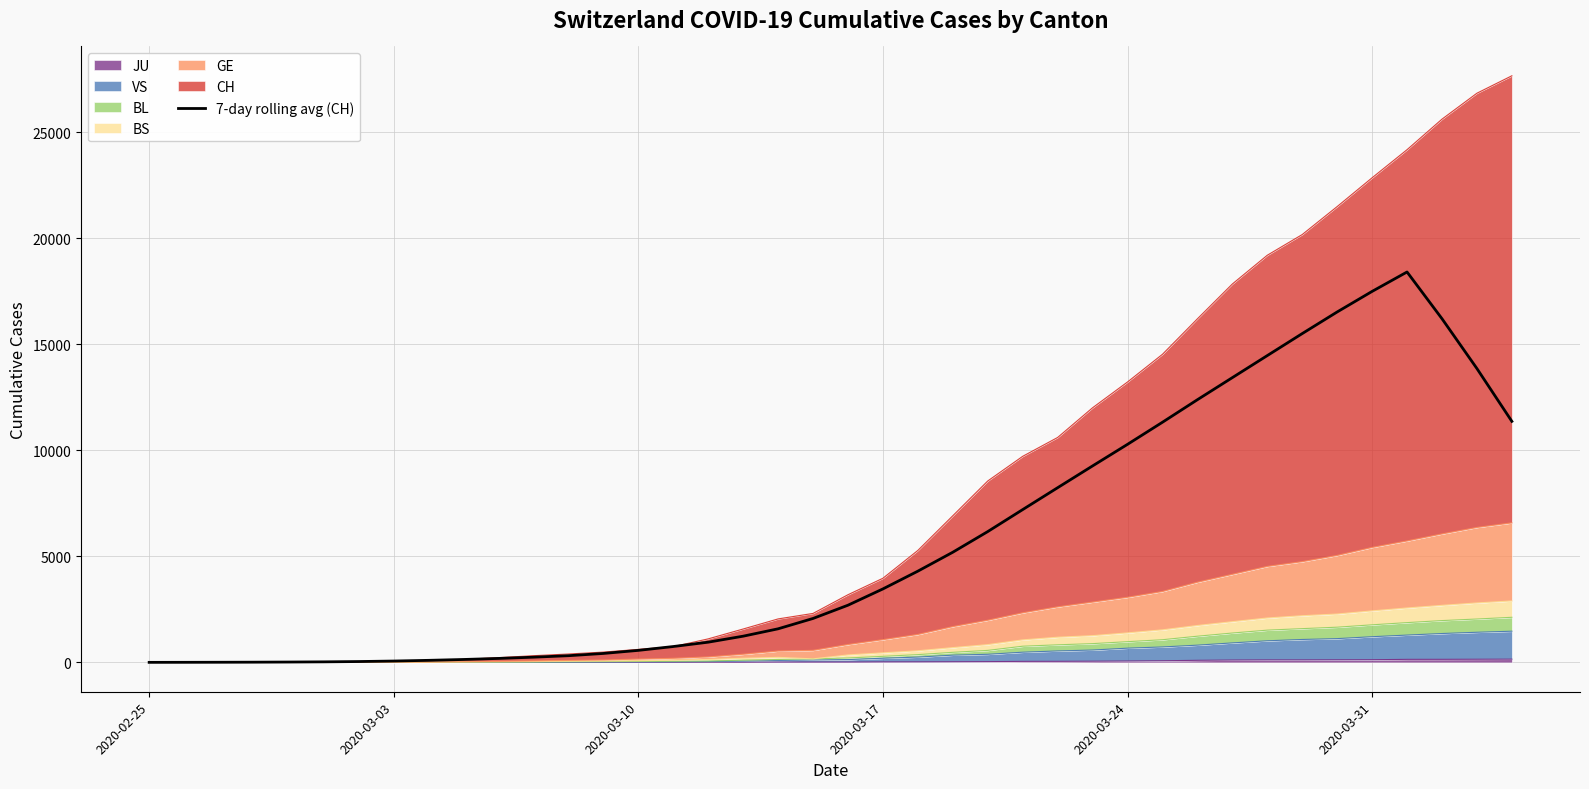

What is the smallest value displayed?

2.6